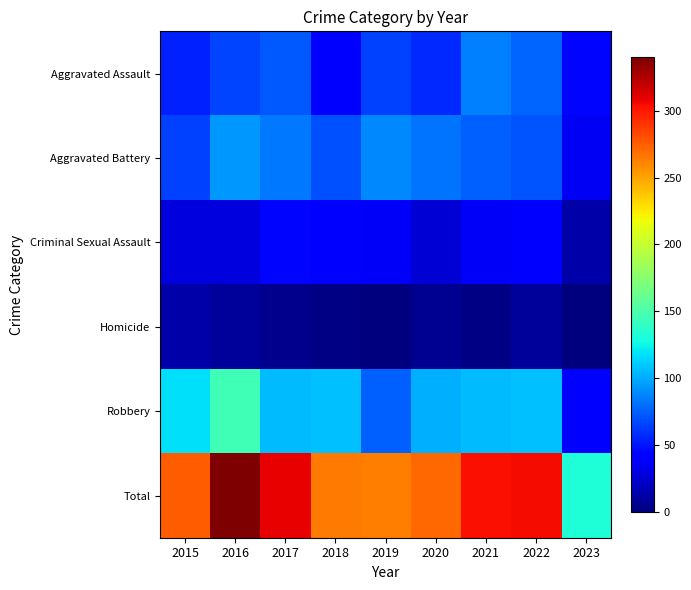

List the series in order of their peak value, lowest first.

Homicide, Criminal Sexual Assault, Aggravated Assault, Aggravated Battery, Robbery, Total